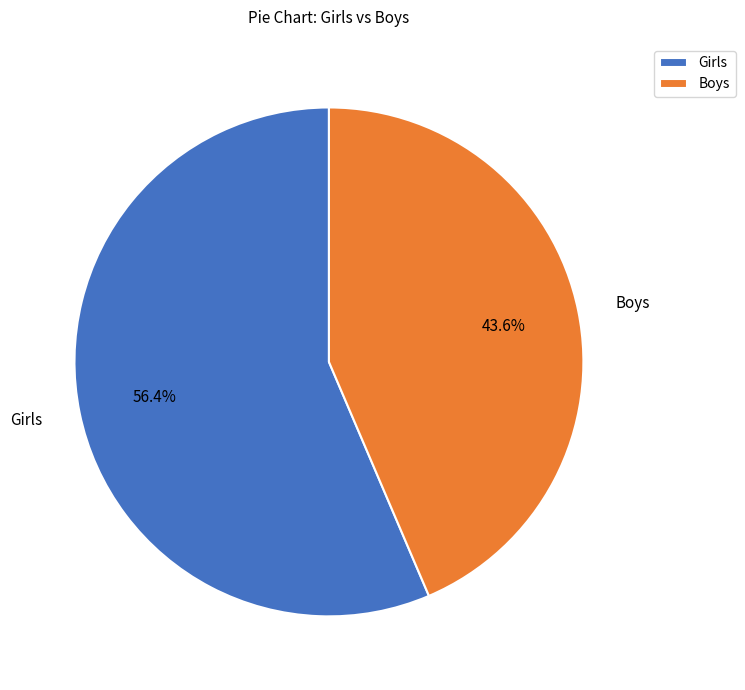

To the nearest percent, what portion does Boys represent?

44%